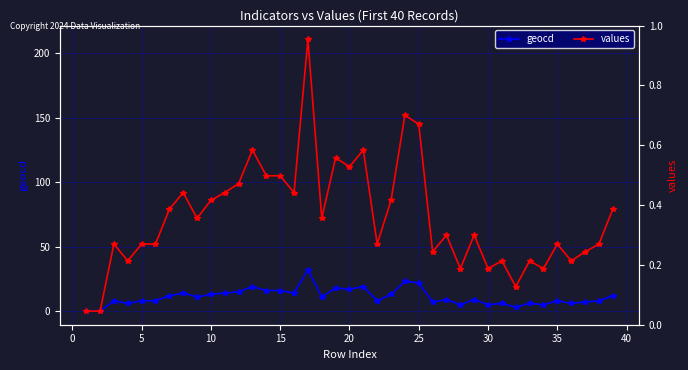

How many series are shown in this chart?

2